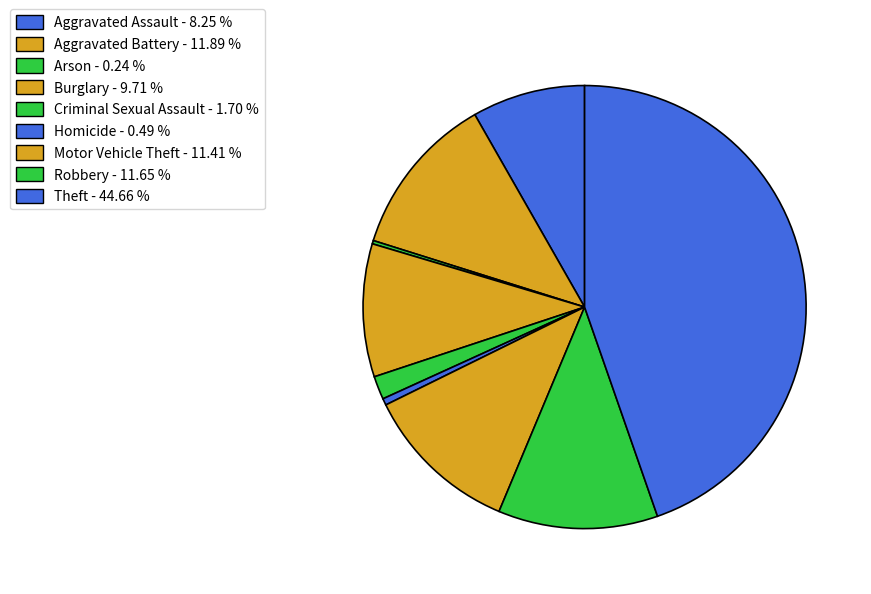

Is there any slice that represents more than half of the pie?

No